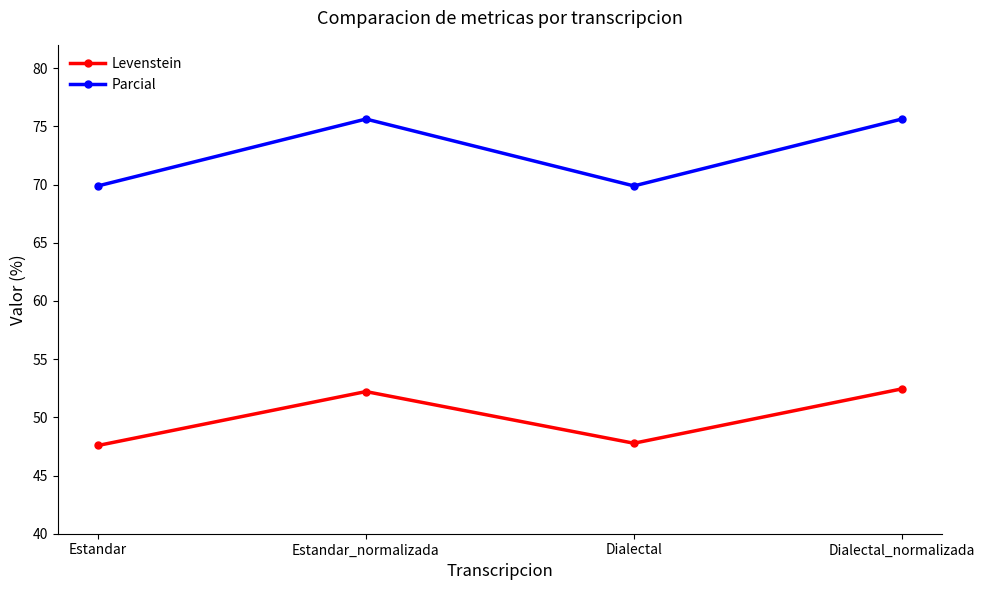

Is this an area chart (filled region under the line)?

No